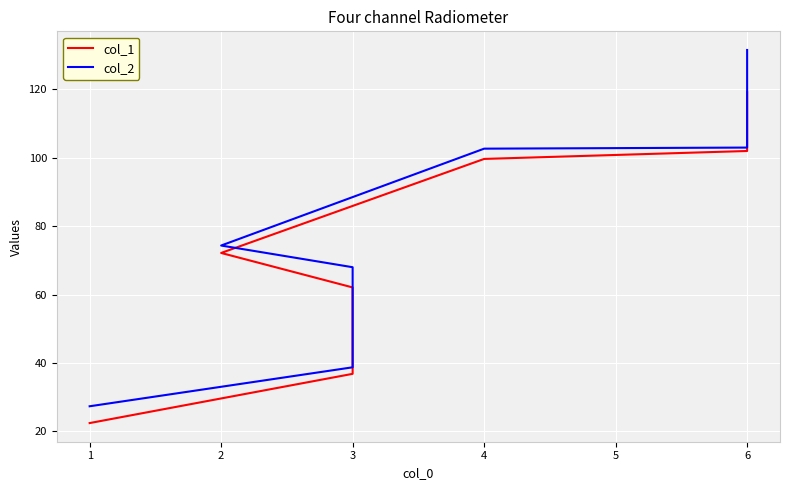

Is the value of col_2 at 1 greater than the value of col_1 at 6?

No